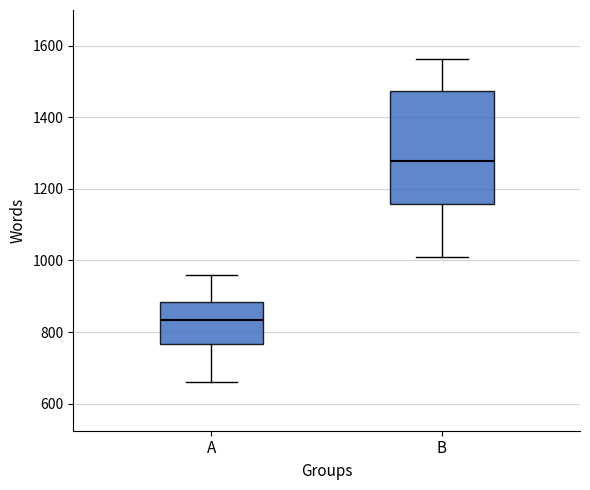

Reading left to right, transcribe this box plot: for each box, give where its median line is, the range the box spans, and where its two whiskers end, as read against the y-axis. The values are not printed on the chart, so give them approximately, as read against the axis.

A: median 840, box 760 to 880, whiskers 660 to 960
B: median 1280, box 1160 to 1480, whiskers 1020 to 1560